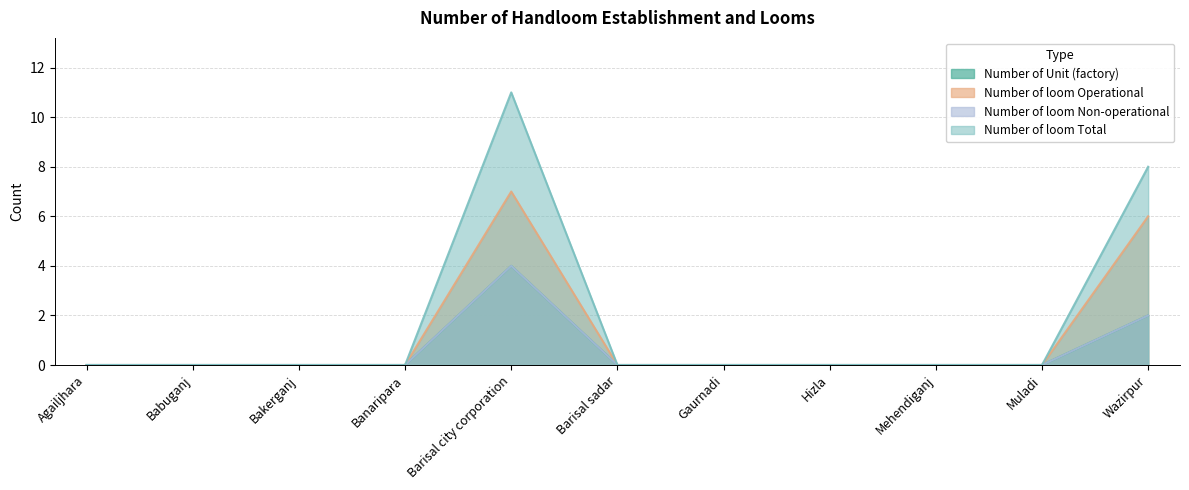

Is it true that Number of loom Operational equals 0 at Hizla?

True